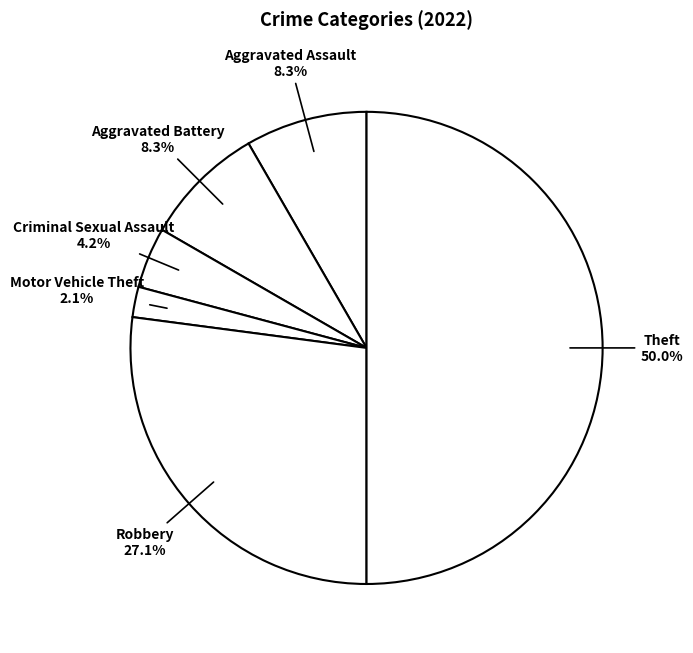

How many segments does this pie chart have?

6